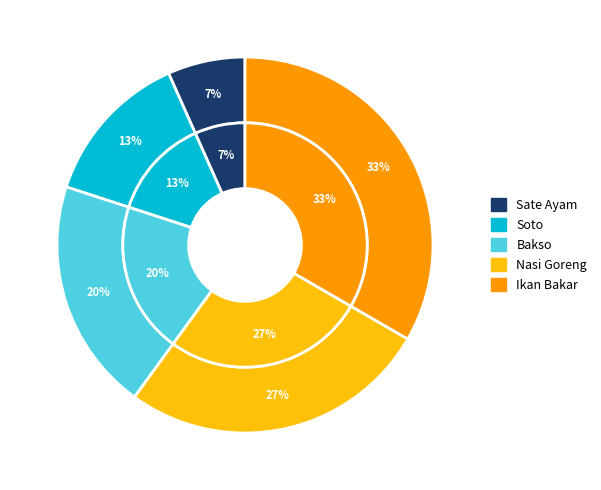

Count the number of slices in the pie.

5